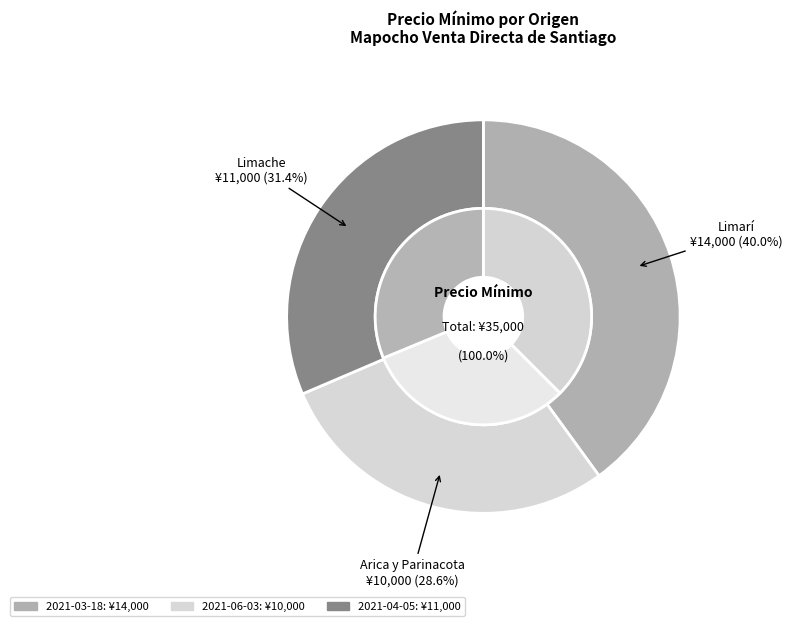

To the nearest percent, what is the difference between the Pepino ensalada (2021-03-18) and Pepino ensalada (2021-06-03) slice percentages?

11%